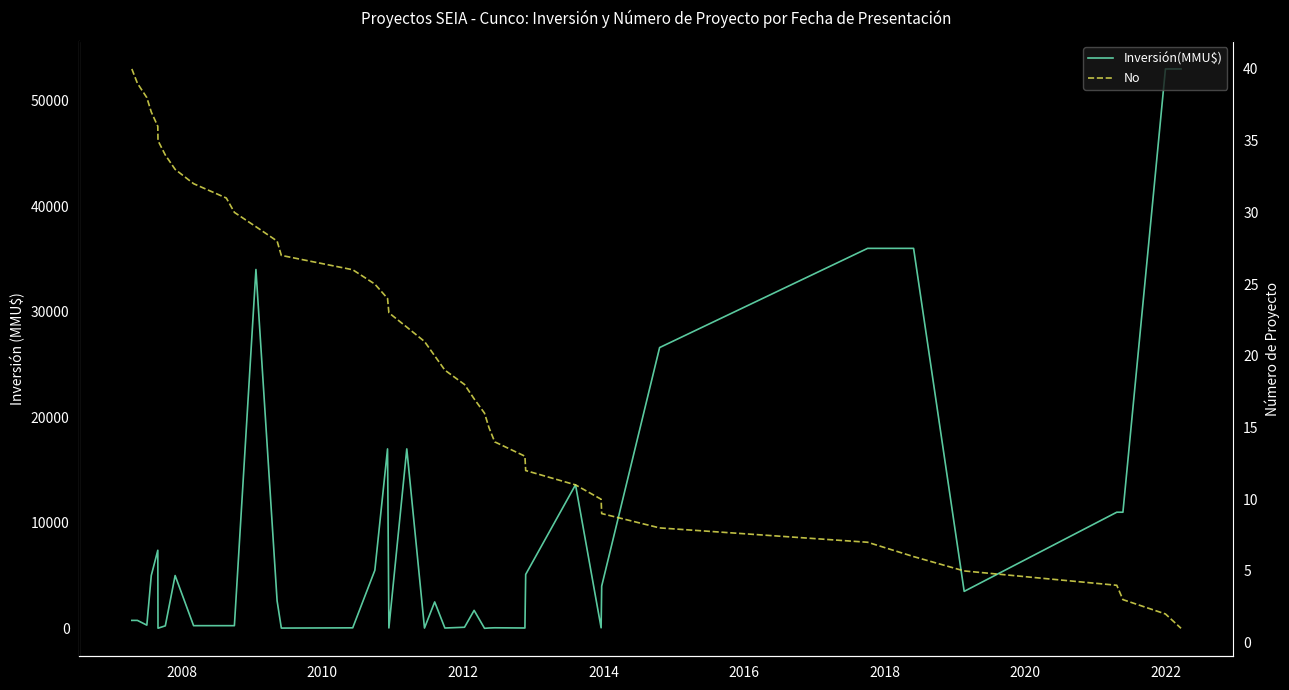

How many data points in Inversión(MMU$) are above 2500?

19